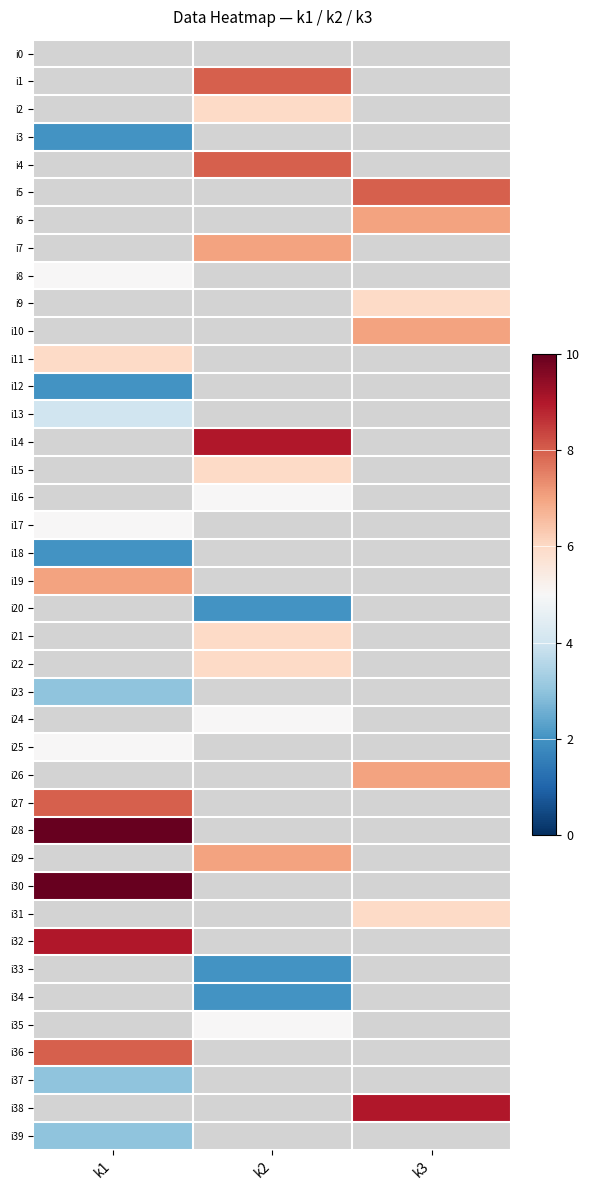

What is the maximum value shown in the chart?

10.0